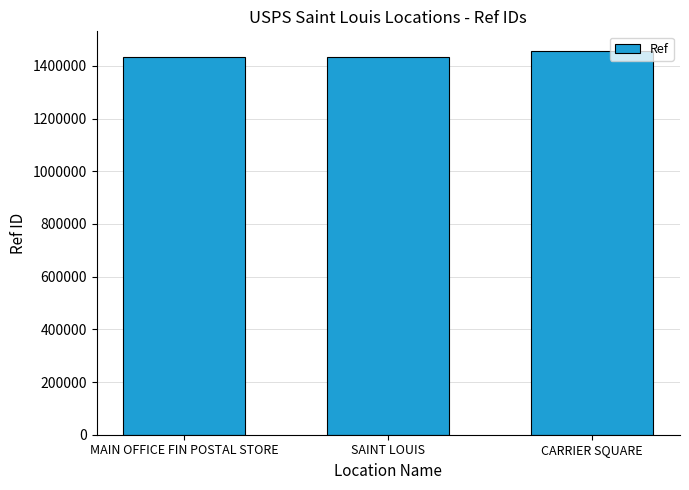

What is the difference between the values at CARRIER SQUARE and SAINT LOUIS?

23068